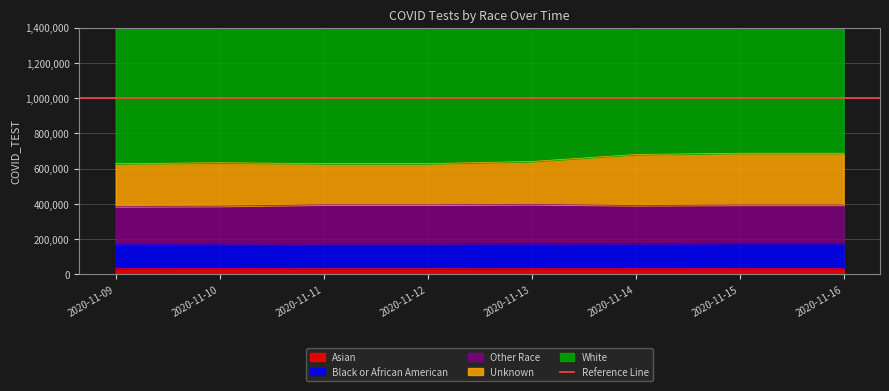

What is the sum of all Asian values?

271448